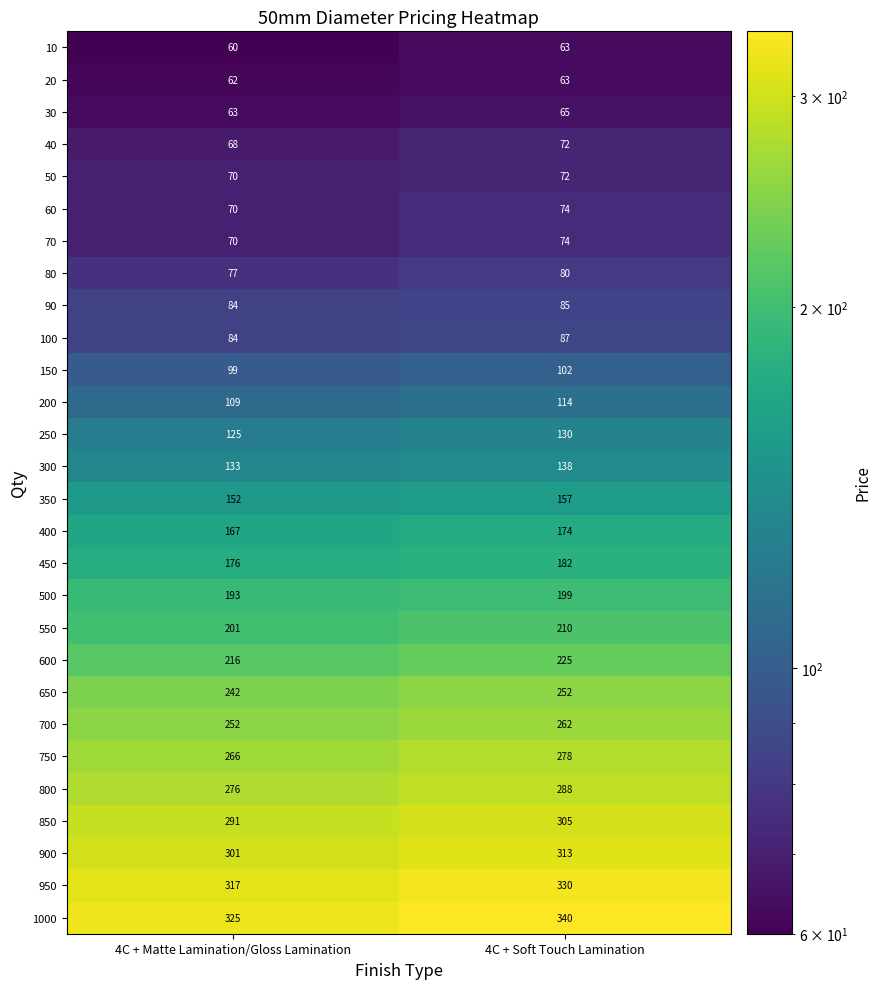

Which series has the largest total across all categories?

1000